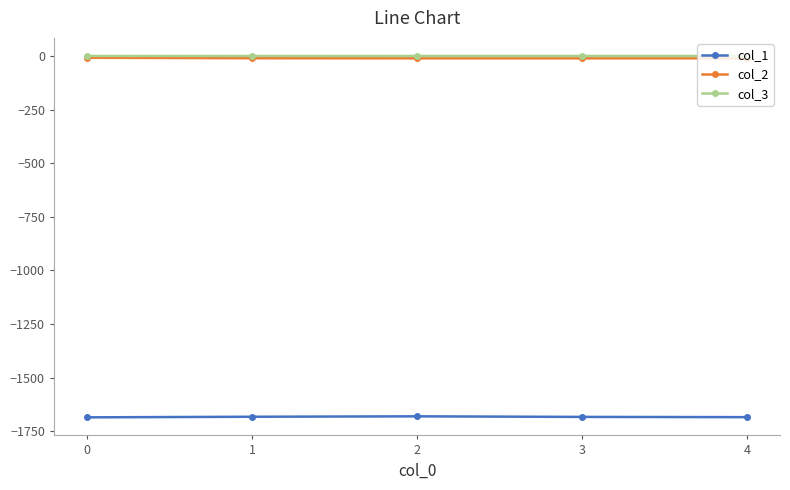

What is the sum of all col_2 values?

-52.6